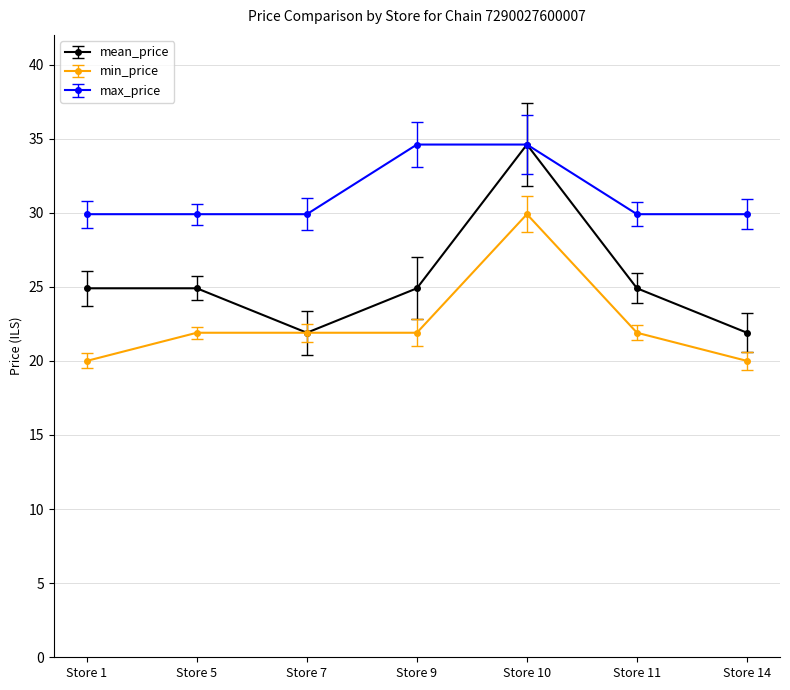

What is the minimum value shown in the chart?

20.0